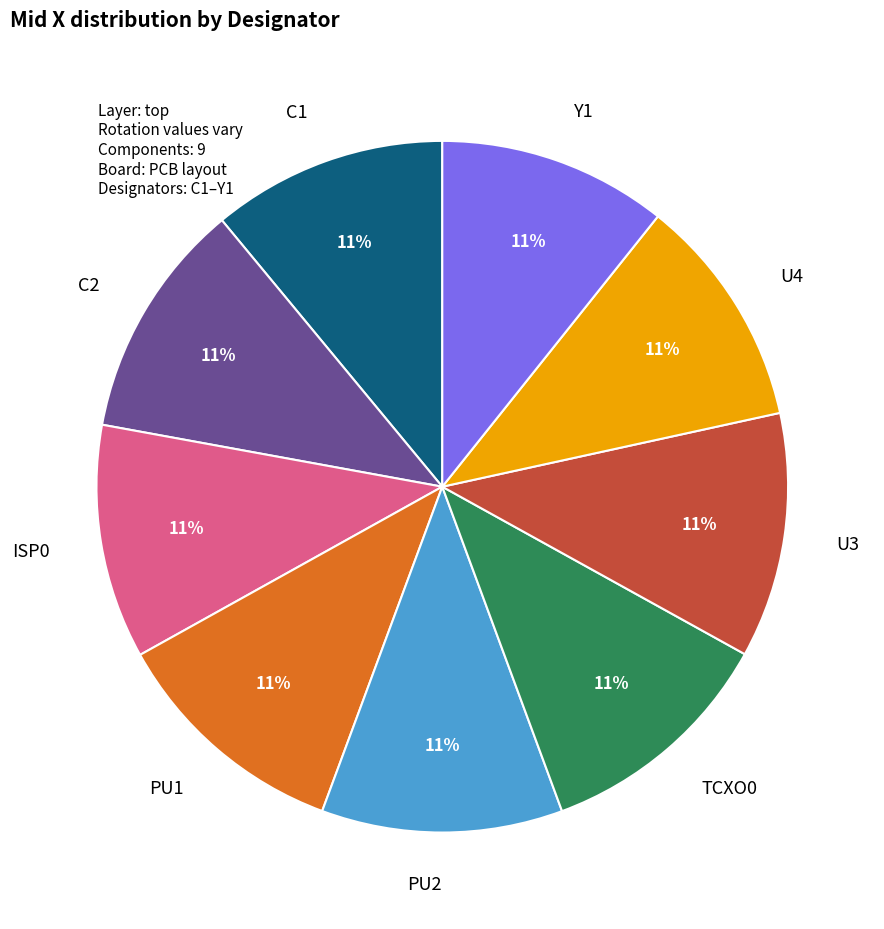

What percentage is the C1 slice, to the nearest percent?

11%